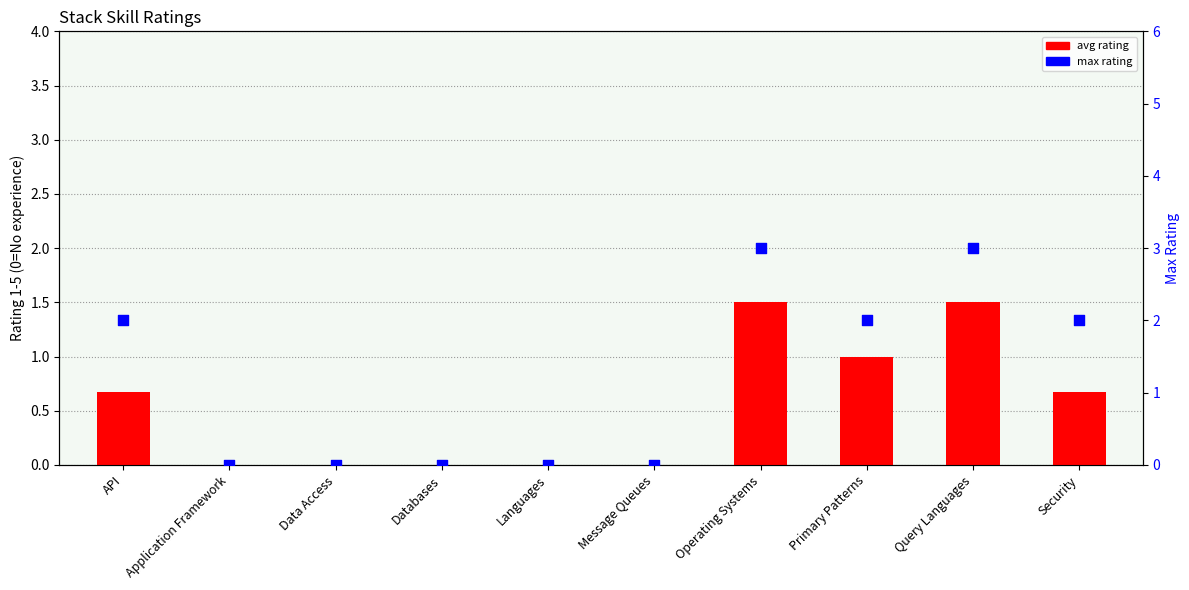

Which series has the largest Y range (max minus min)?

max rating